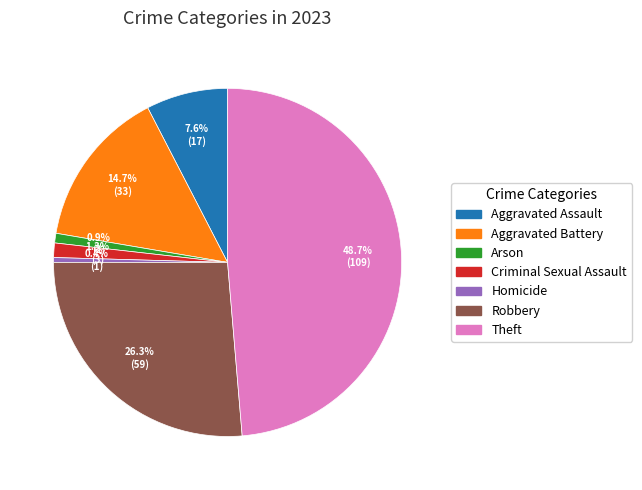

Approximately how many times larger is the value at Aggravated Assault compared to Robbery?

0.3